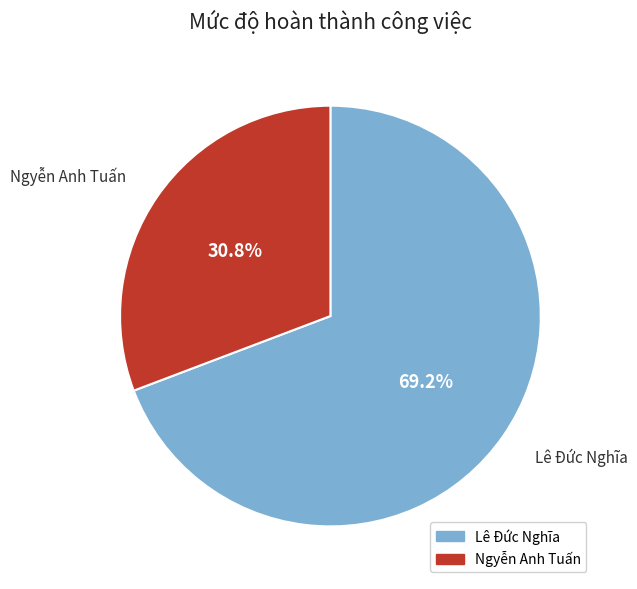

To the nearest percent, what percentage of the pie is Lê Đức Nghĩa?

69%